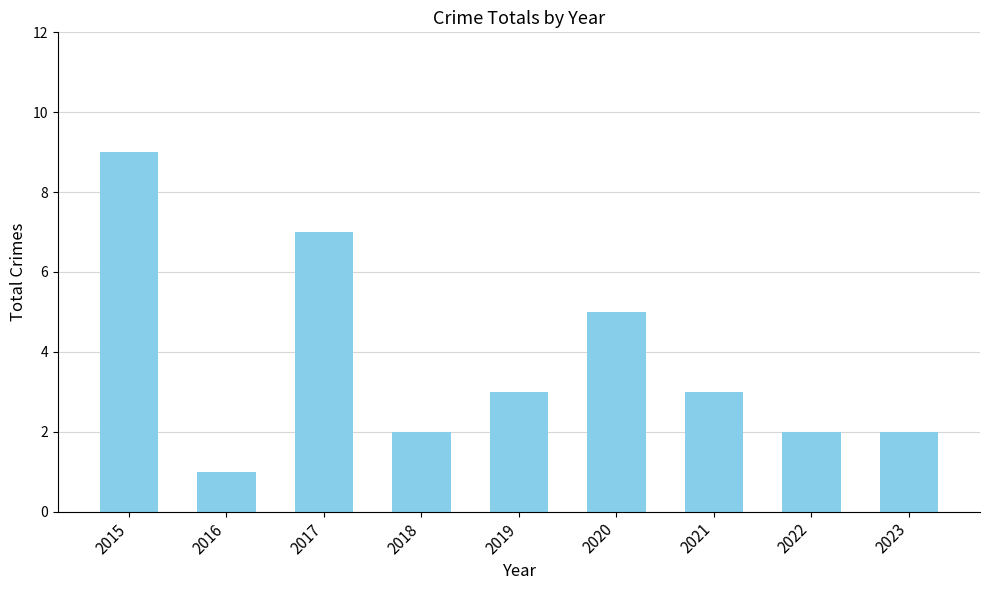

Which label corresponds to the smallest value in the chart?

2016